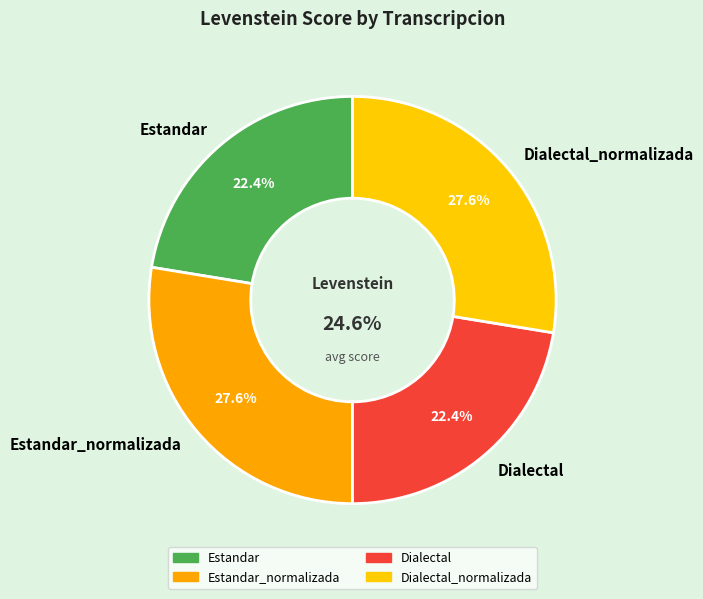

To the nearest percent, what is the difference between the Estandar_normalizada and Estandar slice percentages?

5%